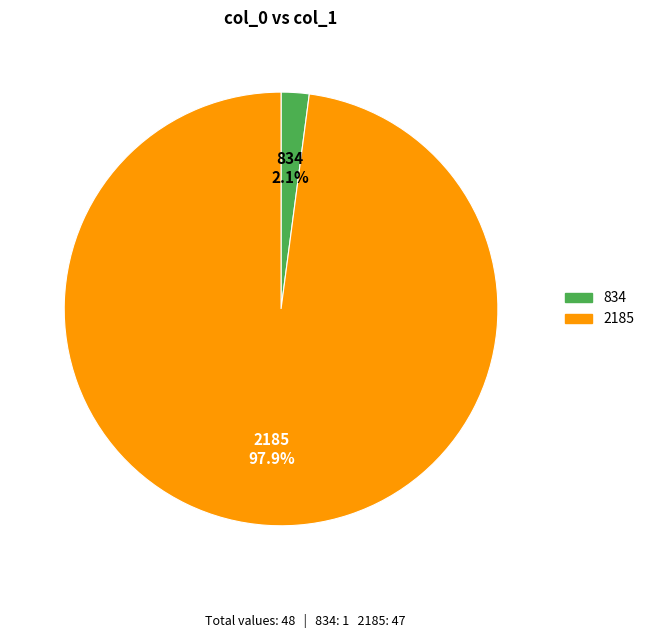

To the nearest percent, what is the average slice percentage?

50%